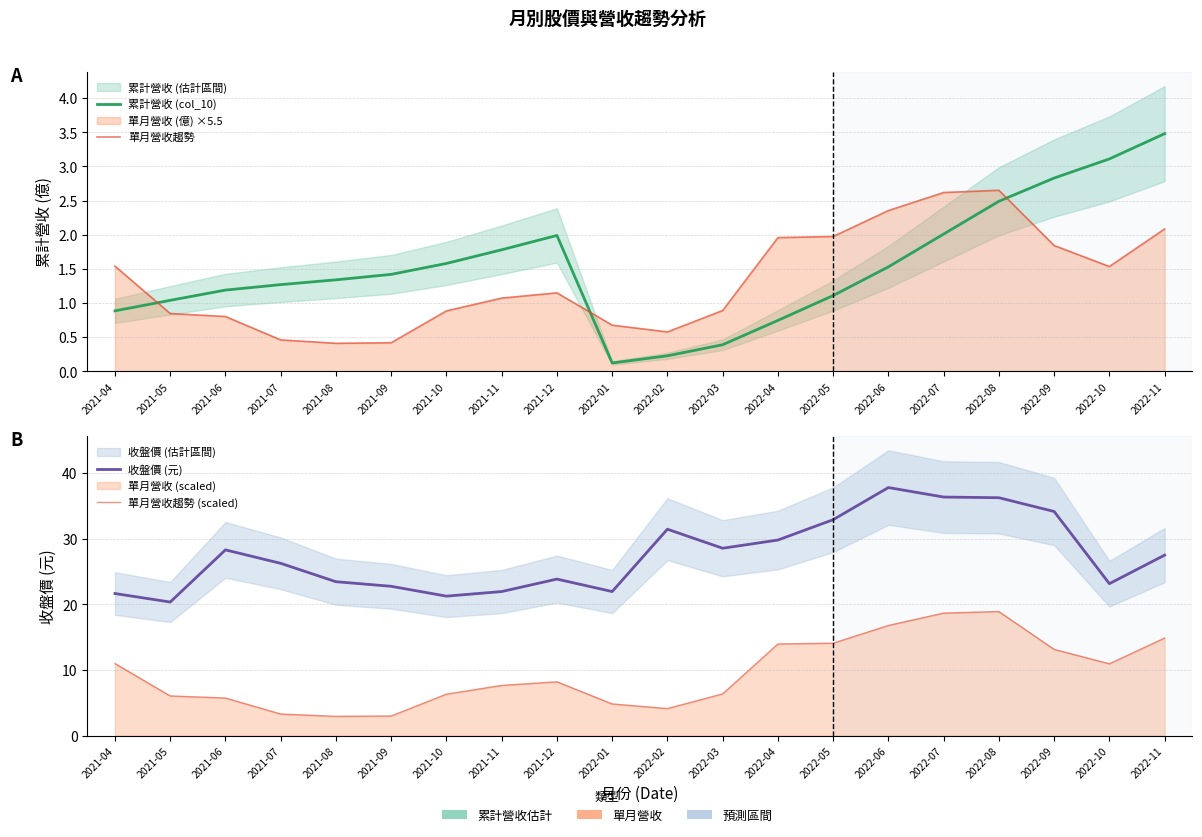

Where is the first local minimum for 收盤價 (元)?

2021-05